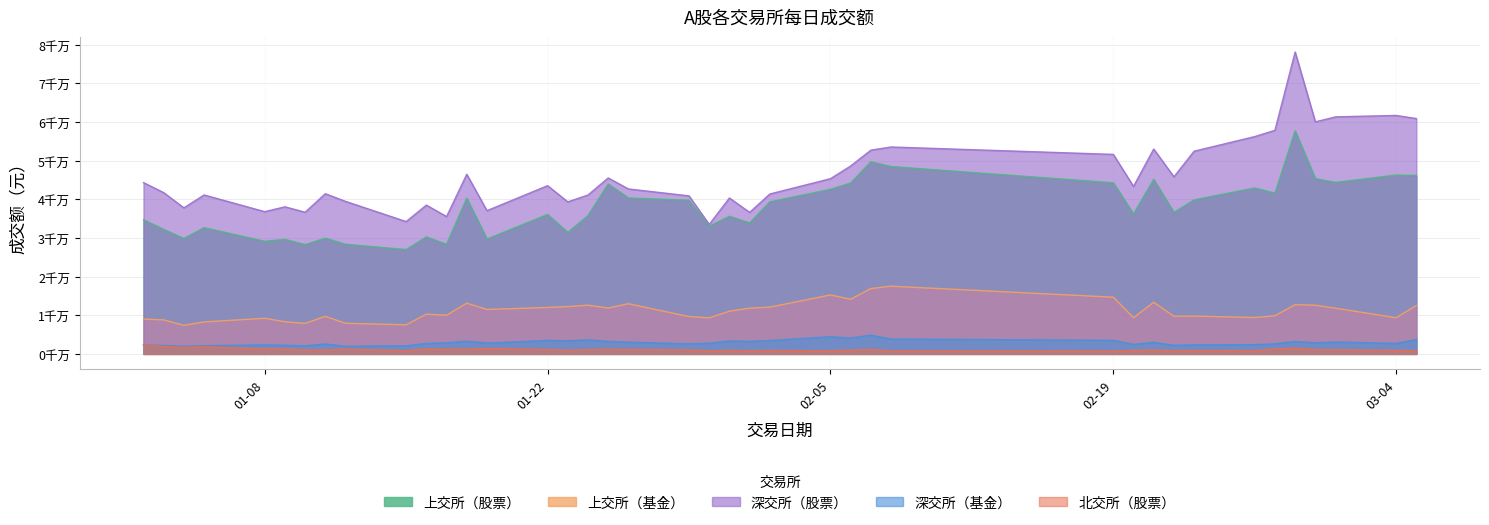

Count the number of categories in the chart.

40